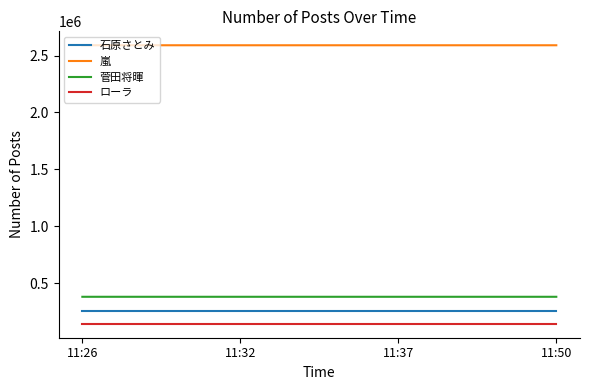

What is the difference between the highest and lowest values at 11:50?

2450183